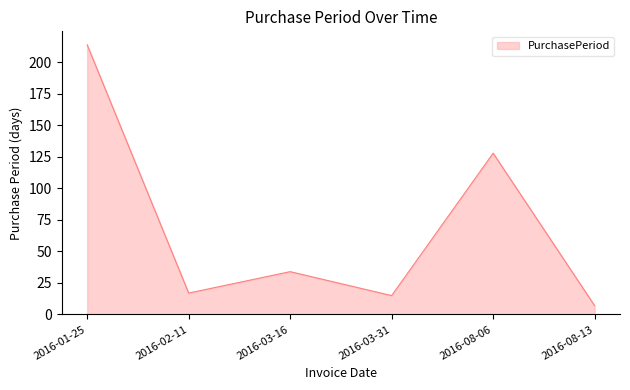

How many values are below 34?

3